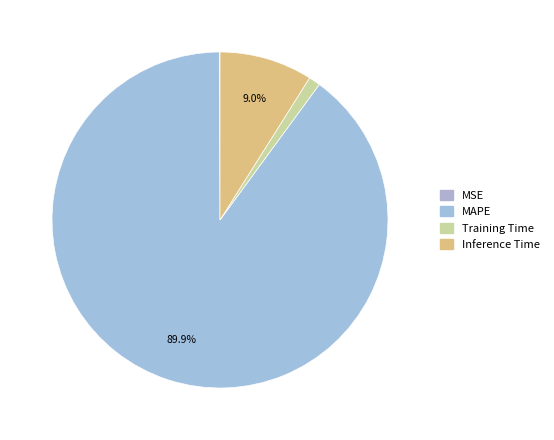

Combined, do Training Time and MSE account for over 50%?

No